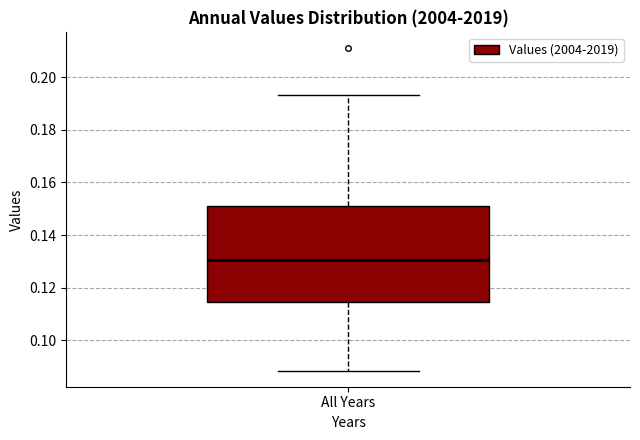

Read this box plot against the y-axis: the position of the median line, the range covered by the box, and the ends of both whiskers. The values are not printed on the chart, so give them approximately, as read against the axis.

median 0.130, box 0.114 to 0.152, whiskers 0.088 to 0.194